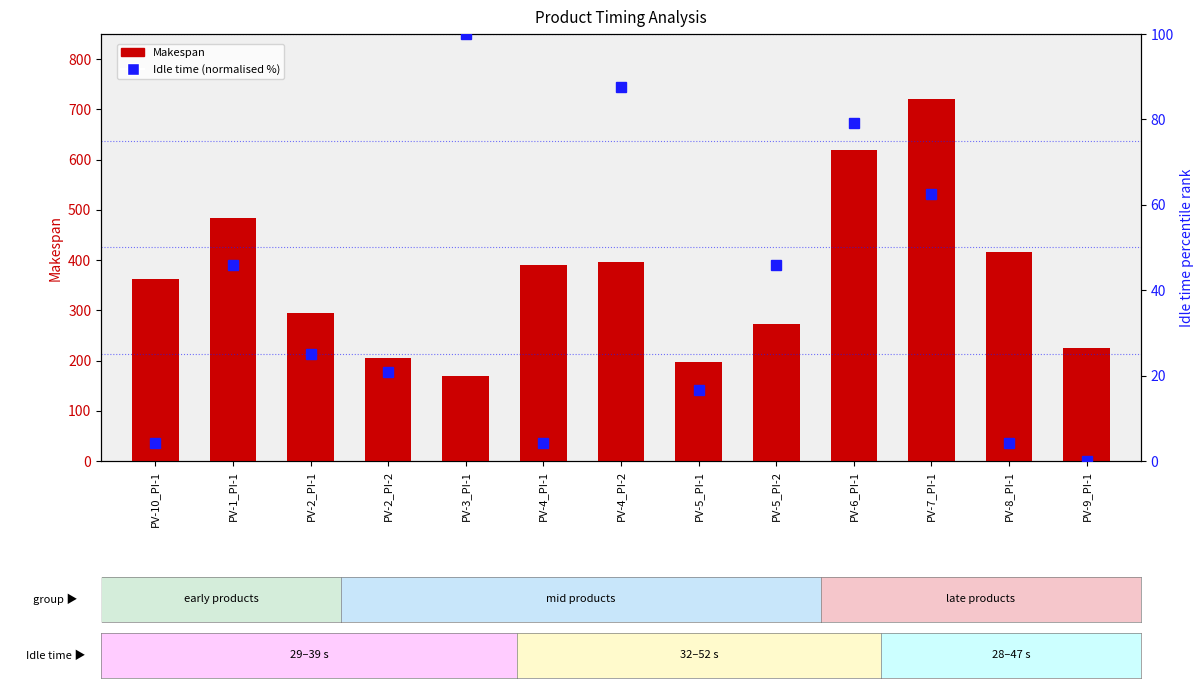

Which series has the largest total across all categories?

Makespan